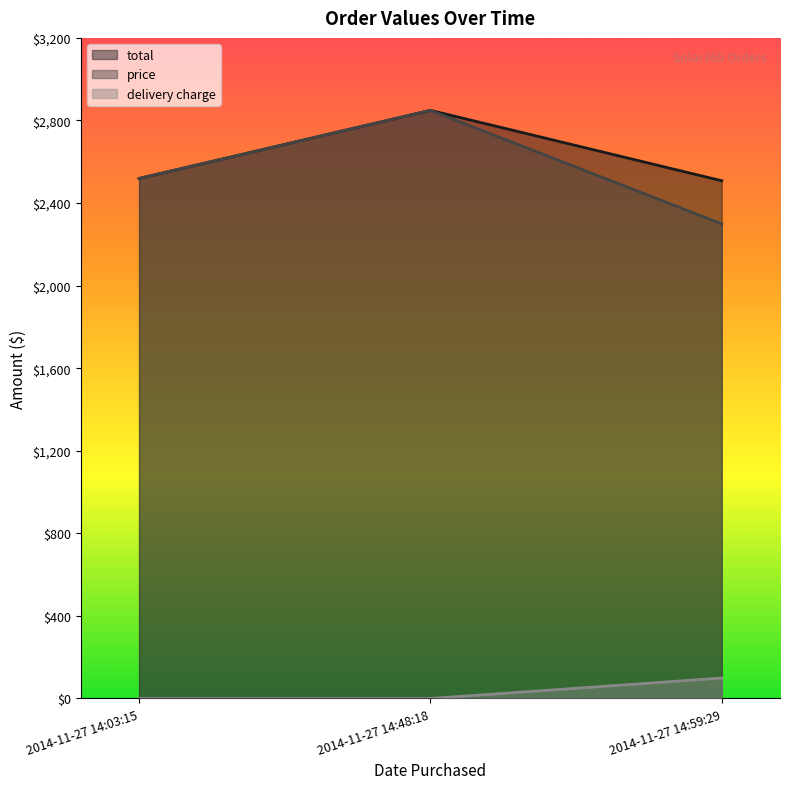

Reading left to right, extract all data points from this chart.

total: 2014-11-27 14:03:15=2519	2014-11-27 14:48:18=2849	2014-11-27 14:59:29=2508
price: 2014-11-27 14:03:15=2519	2014-11-27 14:48:18=2849	2014-11-27 14:59:29=2299
delivery charge: 2014-11-27 14:03:15=0	2014-11-27 14:48:18=0	2014-11-27 14:59:29=99